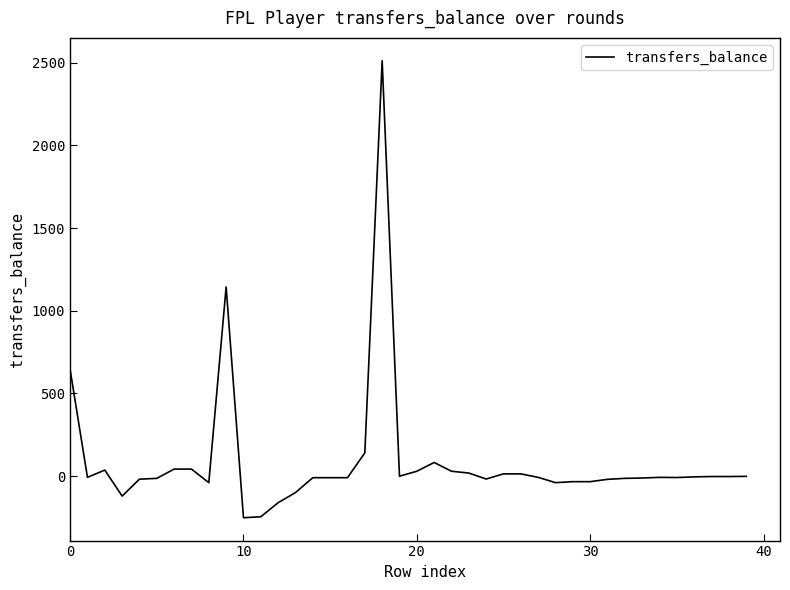

What is the maximum value shown in the chart?

2511